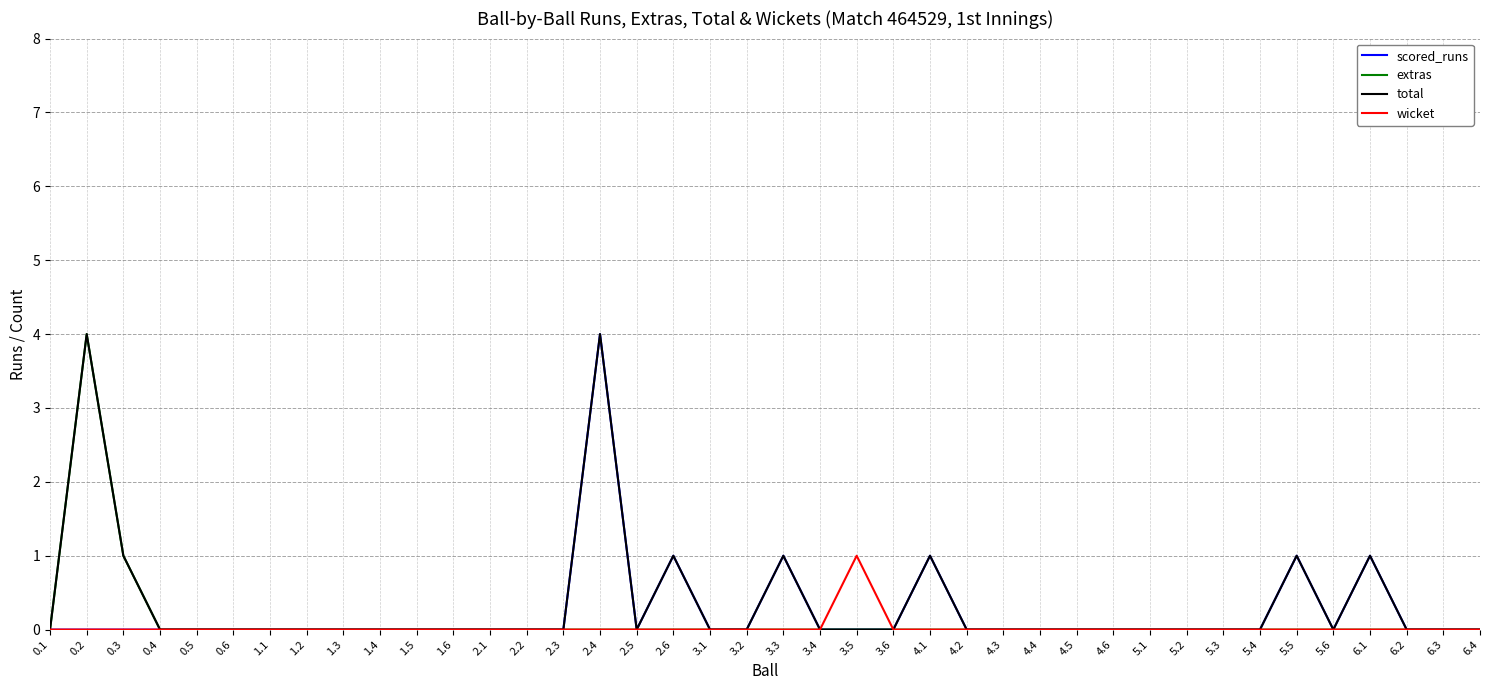

The total series shows 0 at 3.2. True or false?

True